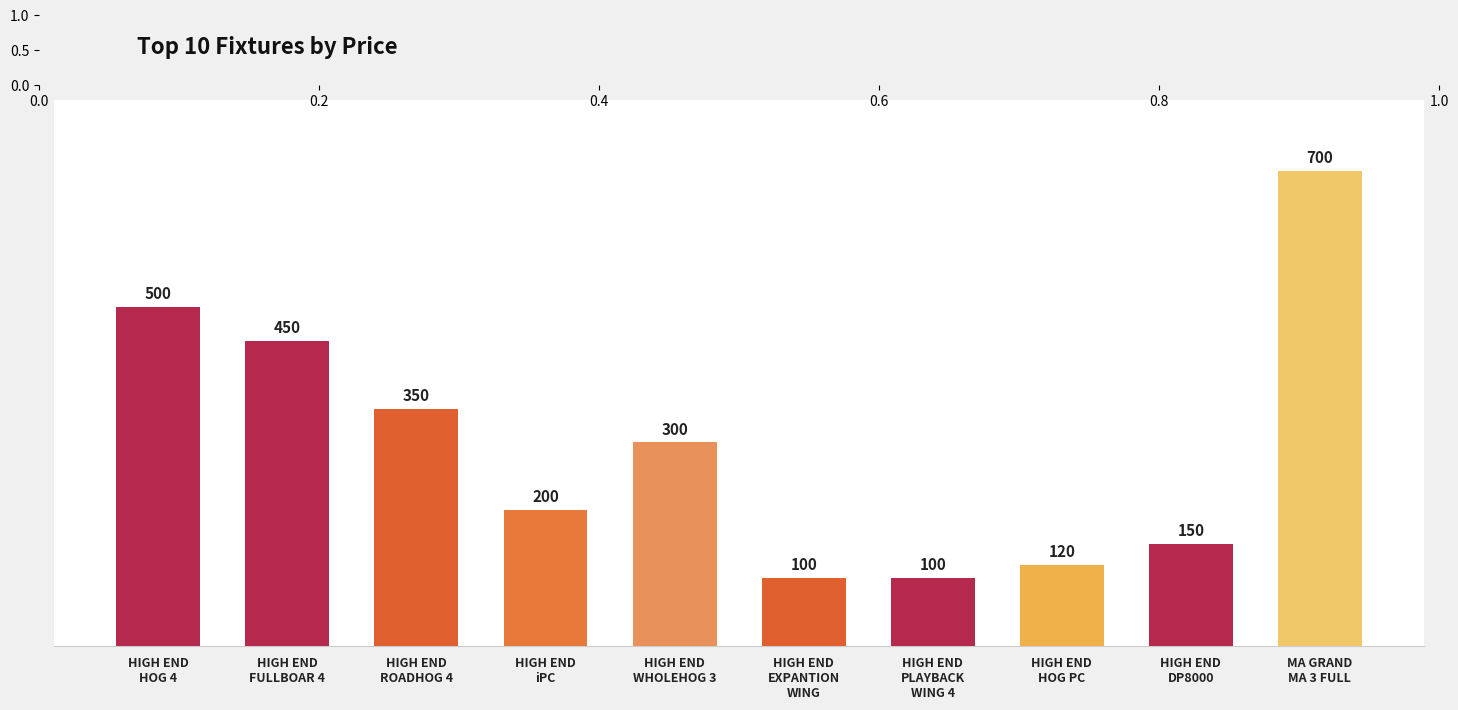

Does the chart contain stacked bars?

No